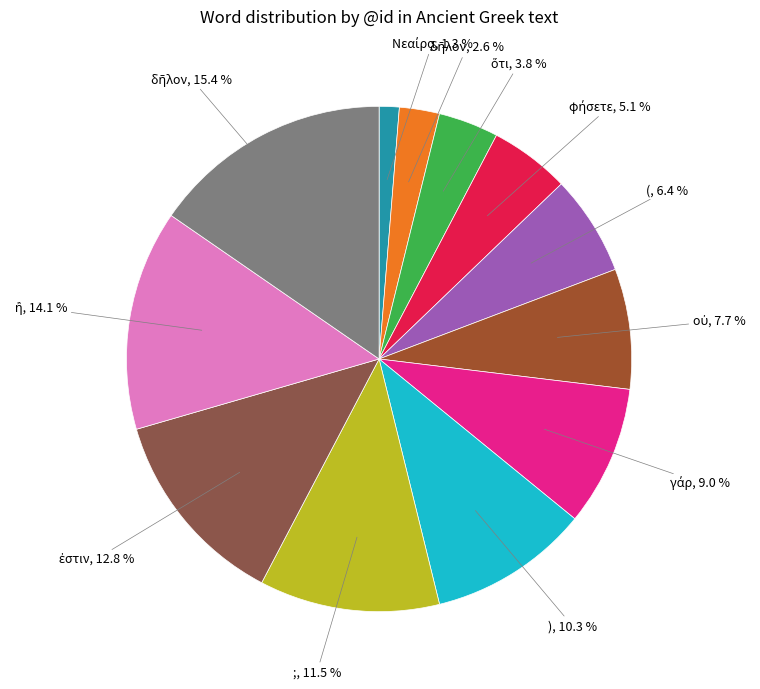

How many slices are in this pie chart?

12